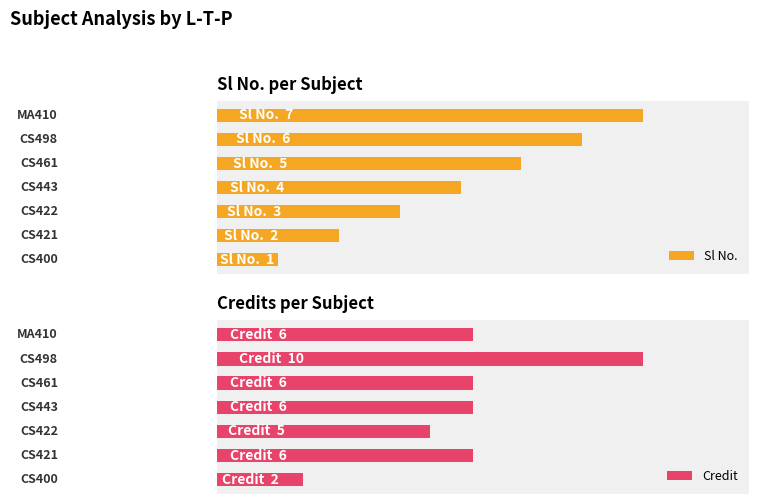

At how many categories does at least one series exceed 5?

5